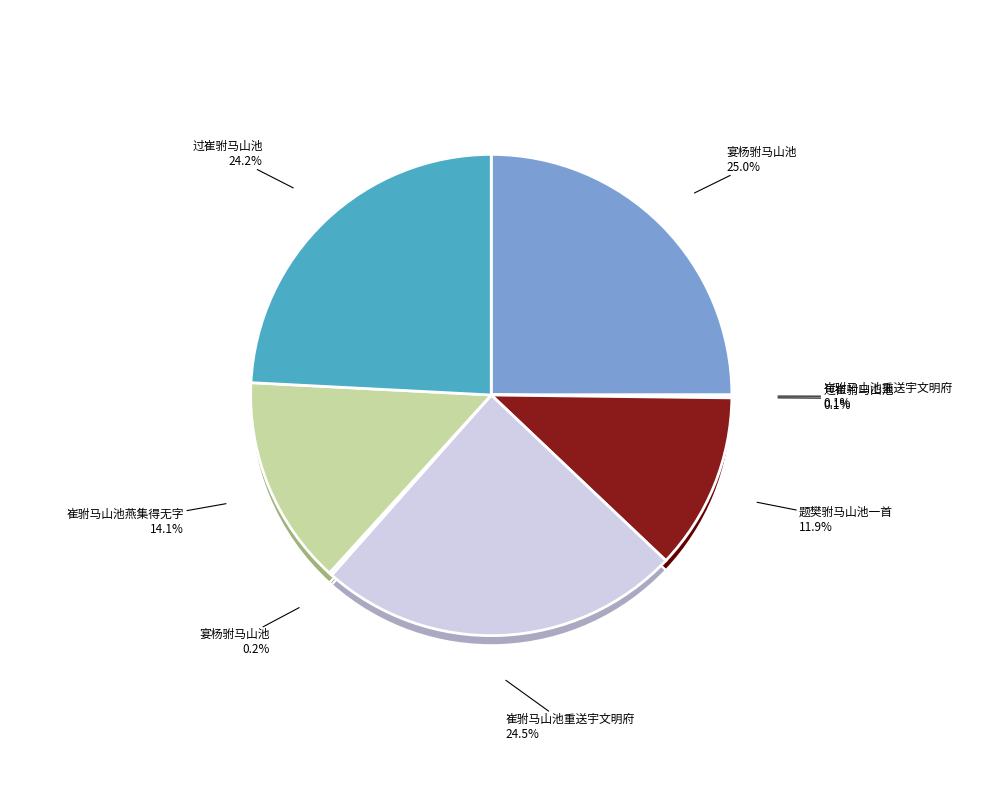

What percentage do 崔驸马山池重送宇文明府 and 题樊驸马山池一首 together represent?

36.3%